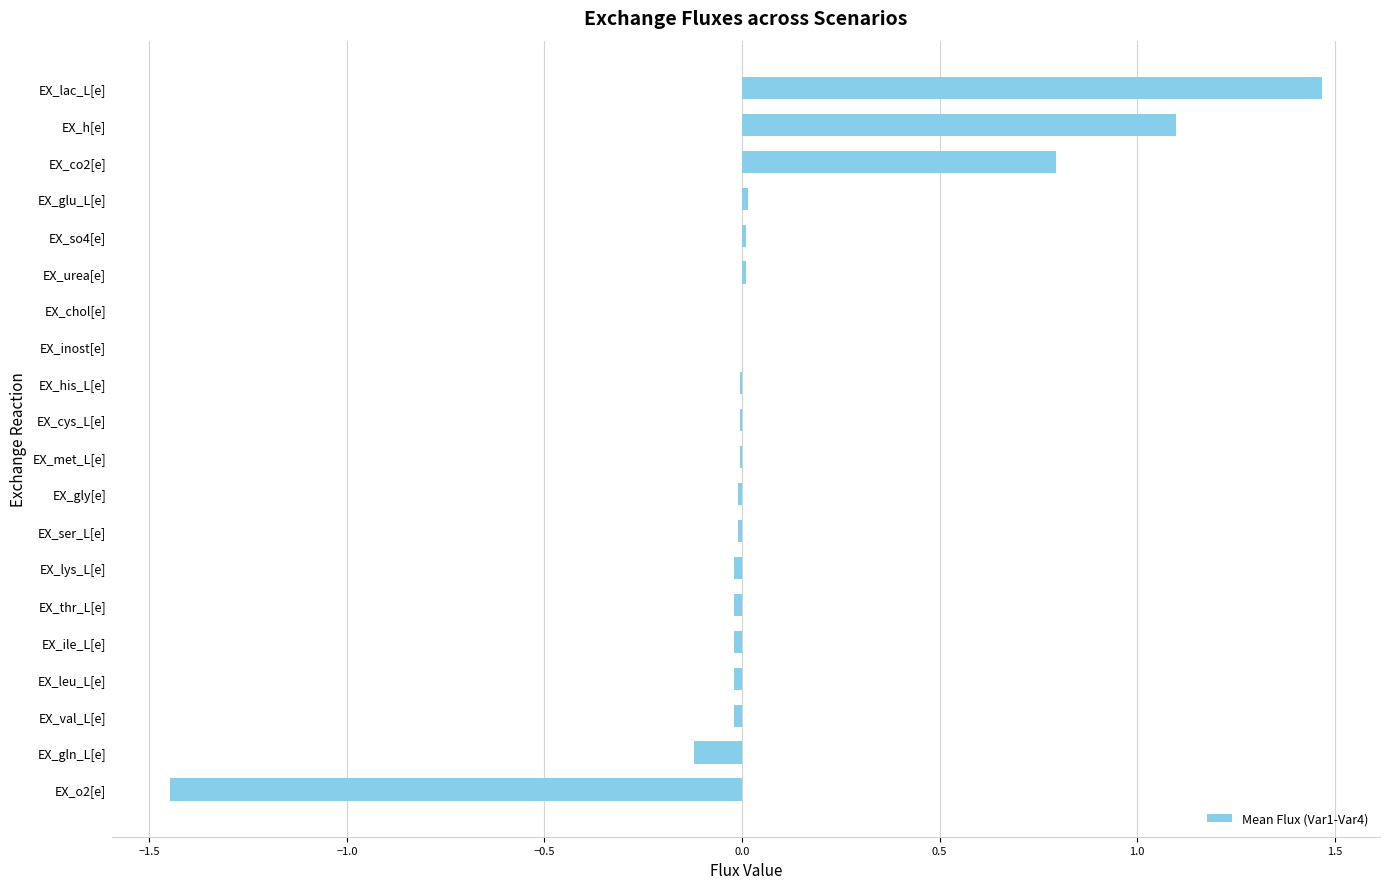

What is the sum of all values?

1.7